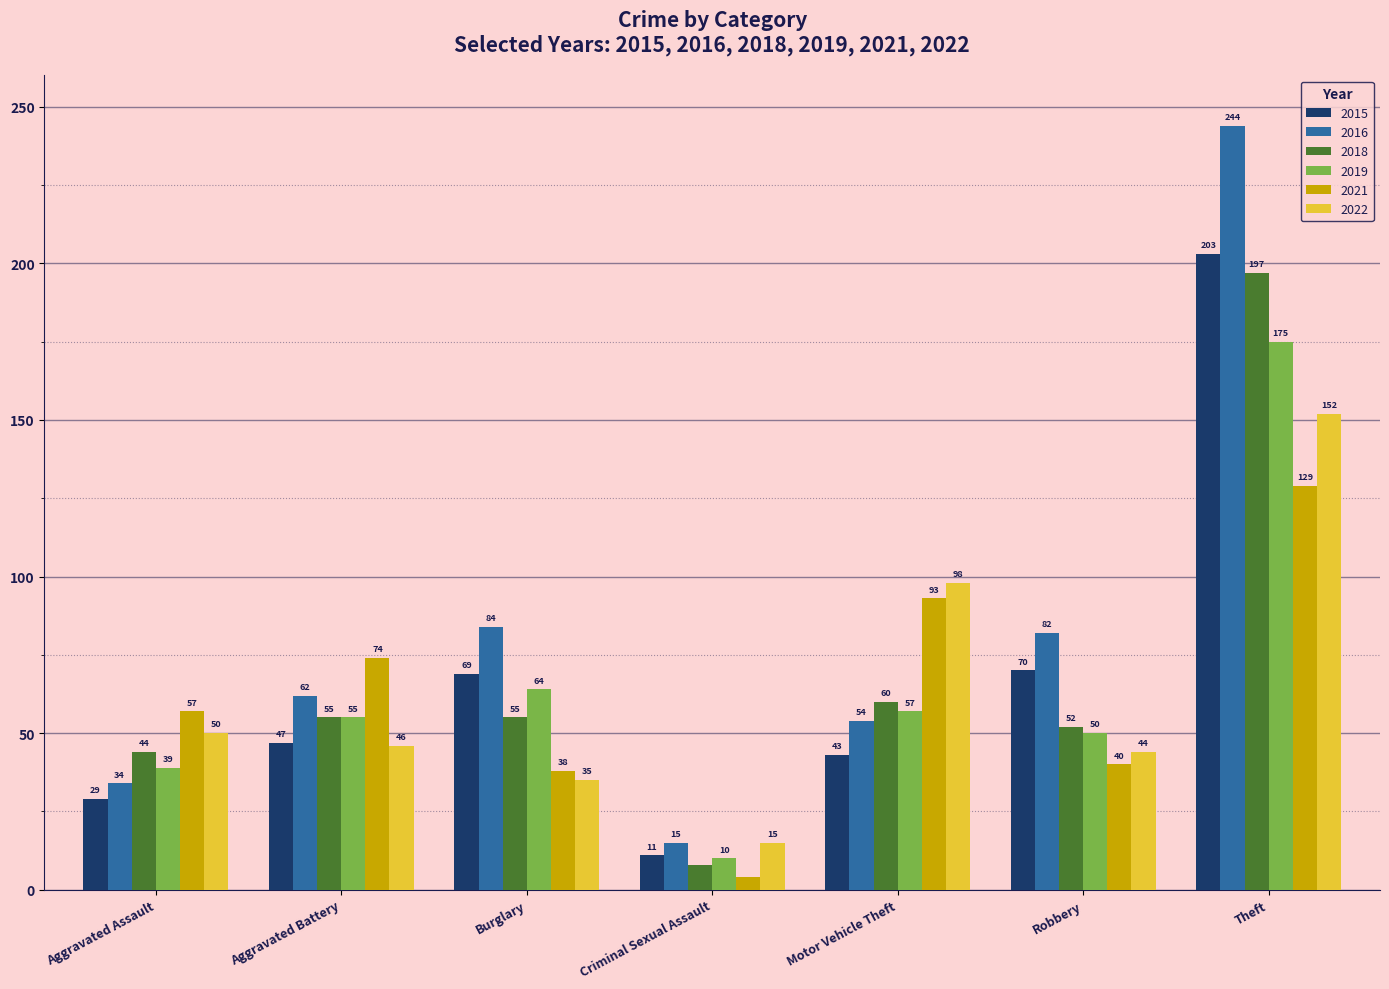

Reading left to right, what are all the values shown in this chart?

2015: 29	47	69	11	43	70	203
2016: 34	62	84	15	54	82	244
2018: 44	55	55	8	60	52	197
2019: 39	55	64	10	57	50	175
2021: 57	74	38	4	93	40	129
2022: 50	46	35	15	98	44	152